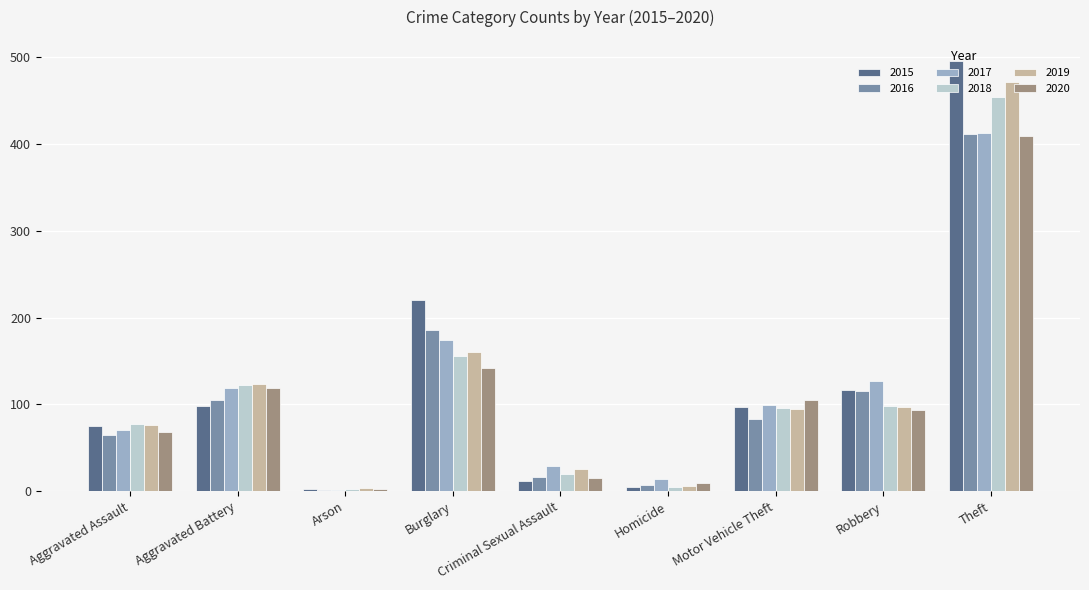

Count the number of categories in the chart.

9